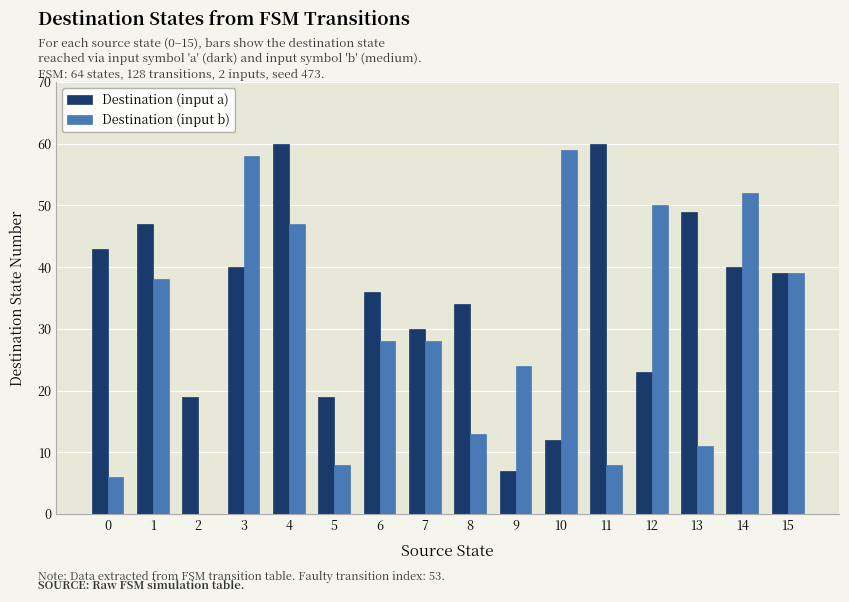

Is the value of Destination (input a) at 4 greater than the value of Destination (input b) at 11?

Yes